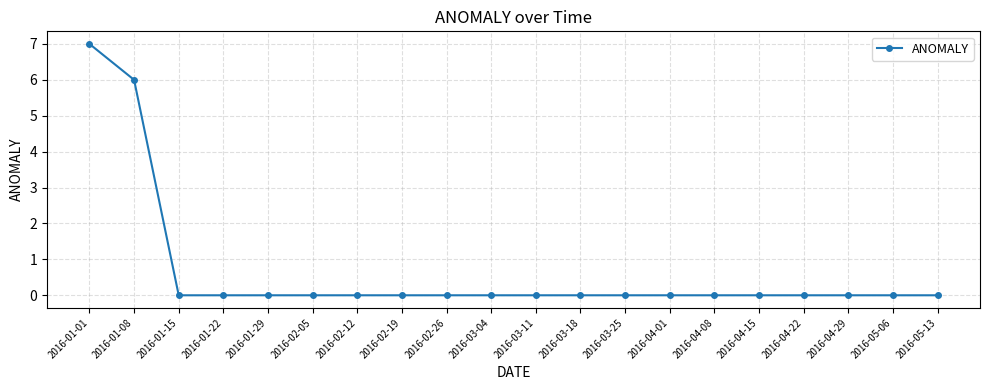

Is this an area chart (filled region under the line)?

No